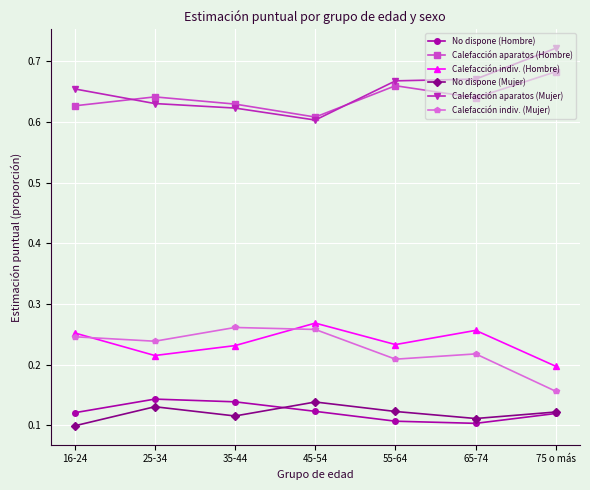

True or false: Calefacción indiv. (Hombre) has a value of 0.2 at 55-64.

True